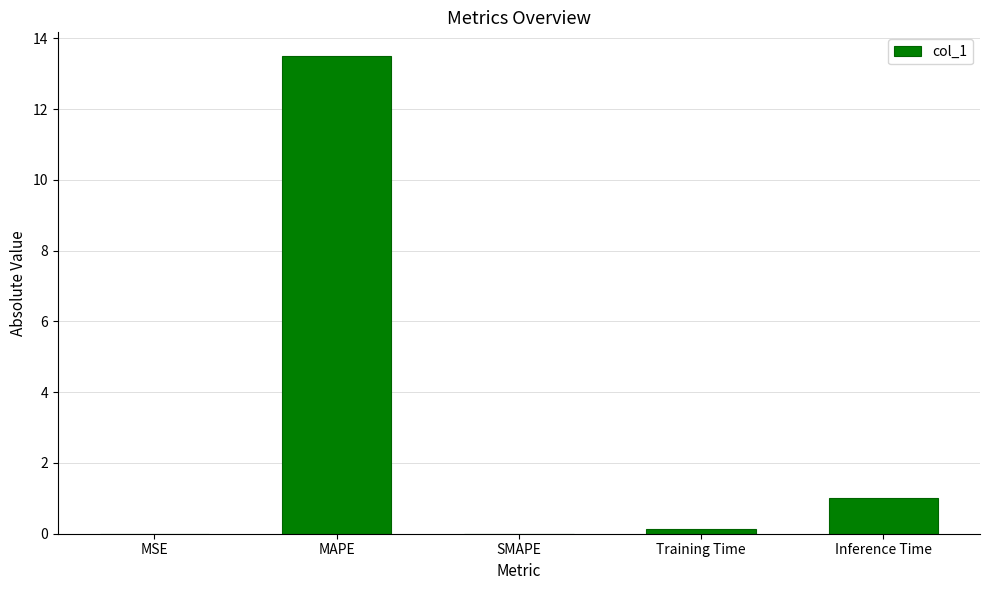

The chart shows a value of 1.0 at Inference Time. True or false?

True